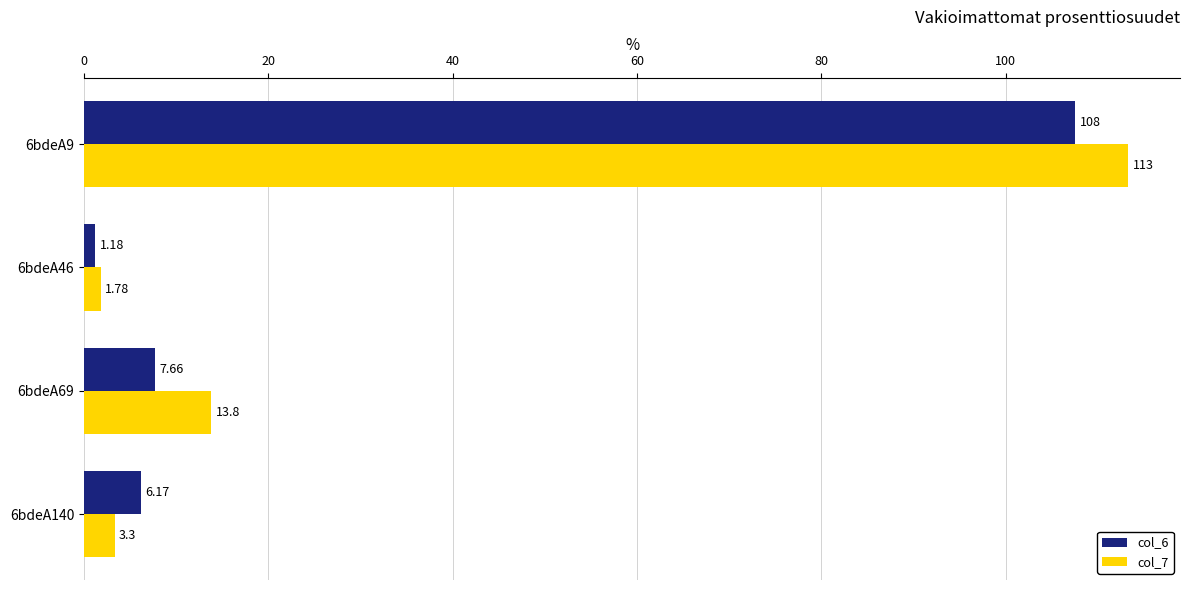

Which series has the largest range (max minus min)?

col_7